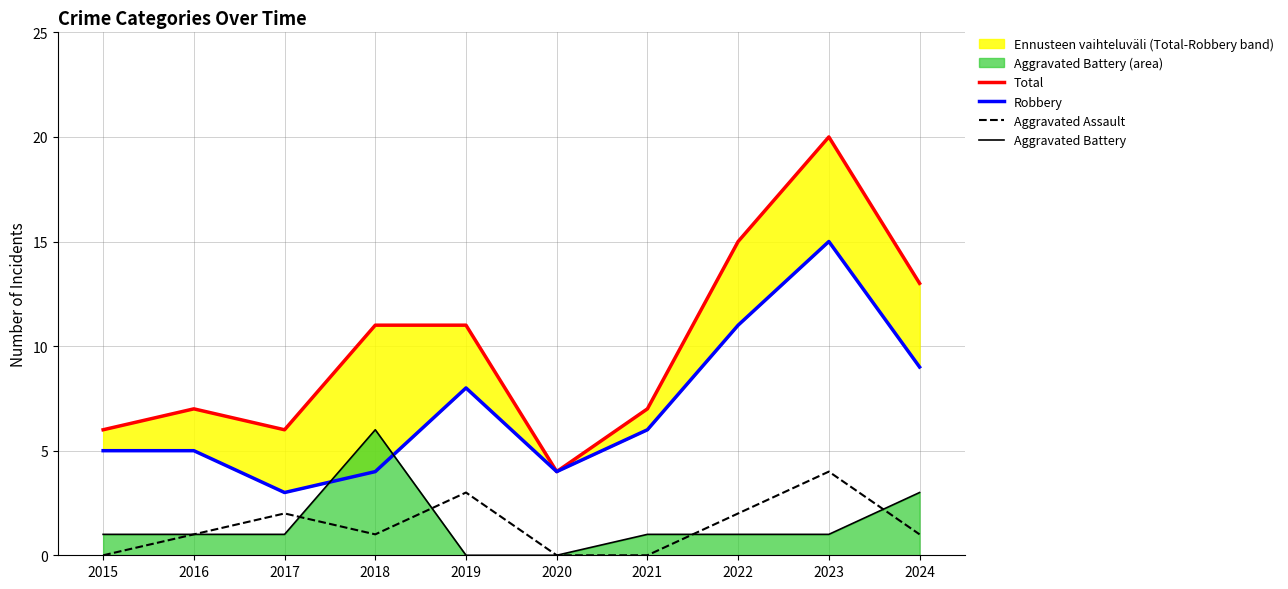

At which label is Aggravated Assault closest to 2?

2017